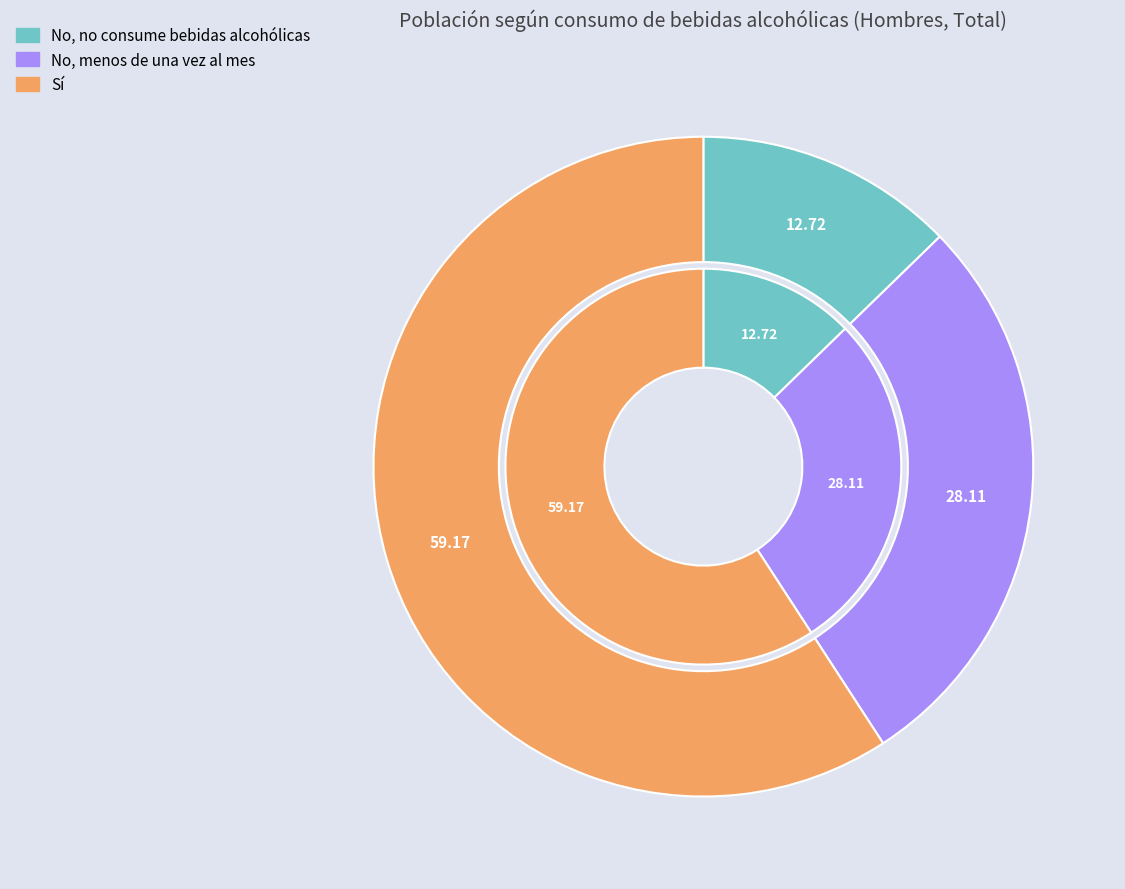

Between Sí and No, no consume bebidas alcohólicas, which is larger?

Sí